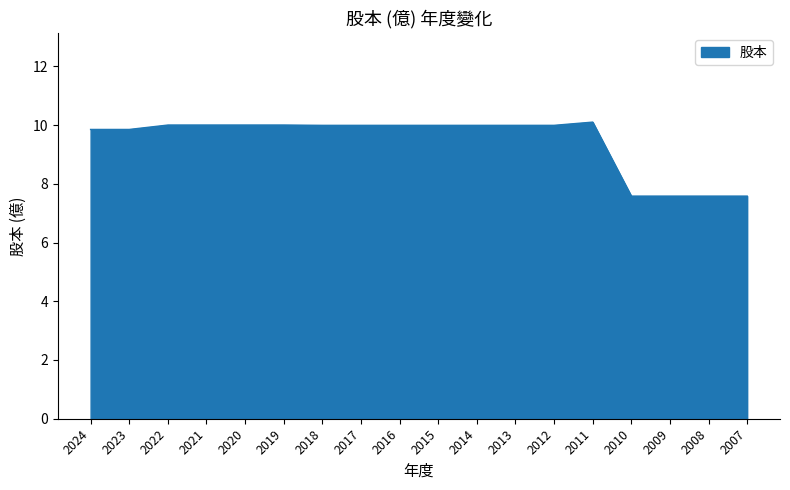

What is the minimum value shown in the chart?

7.6